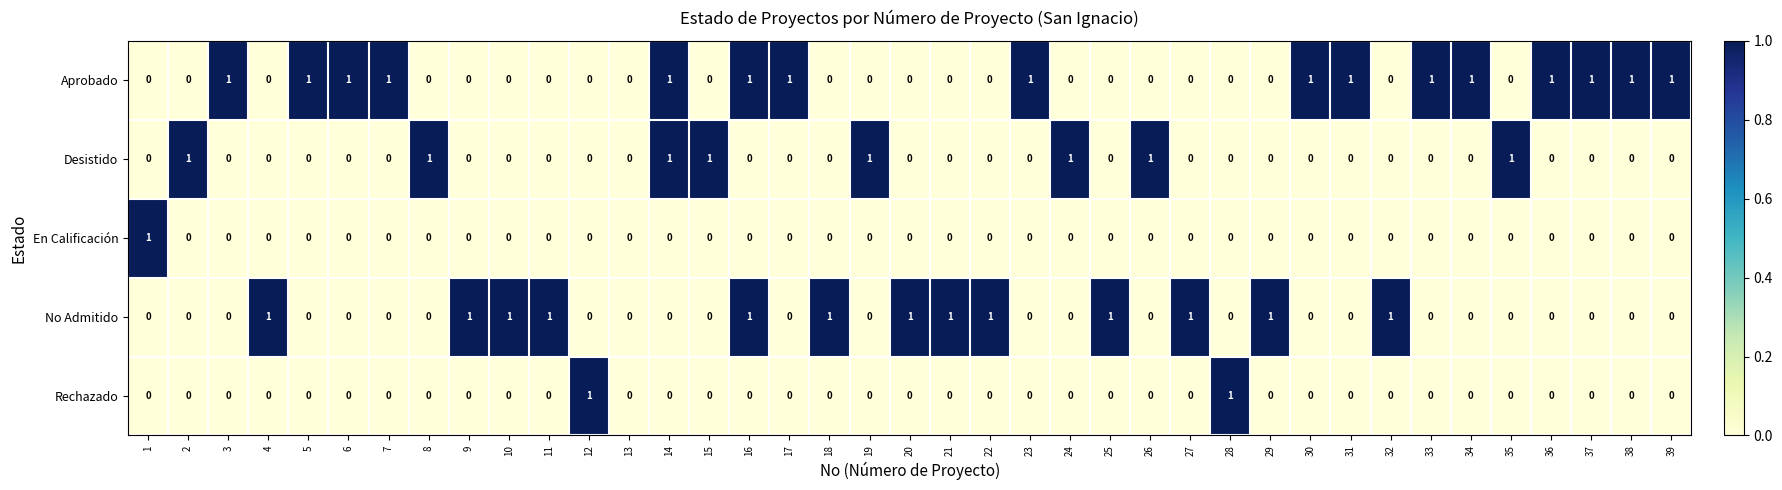

What is the difference between the highest and lowest values at 1?

1